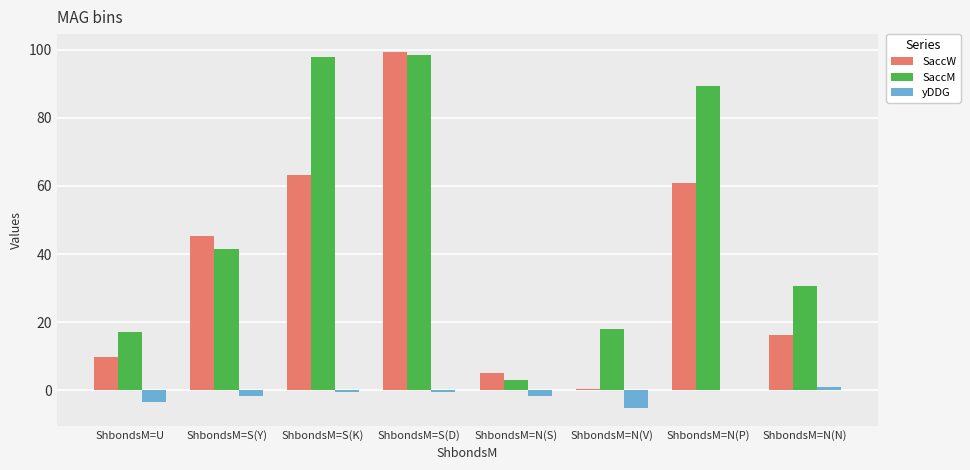

Which series has the largest total across all categories?

SaccM